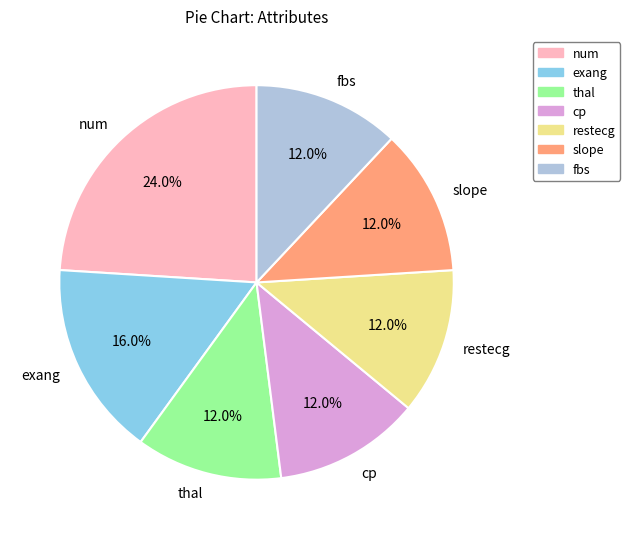

Count the number of slices in the pie.

7